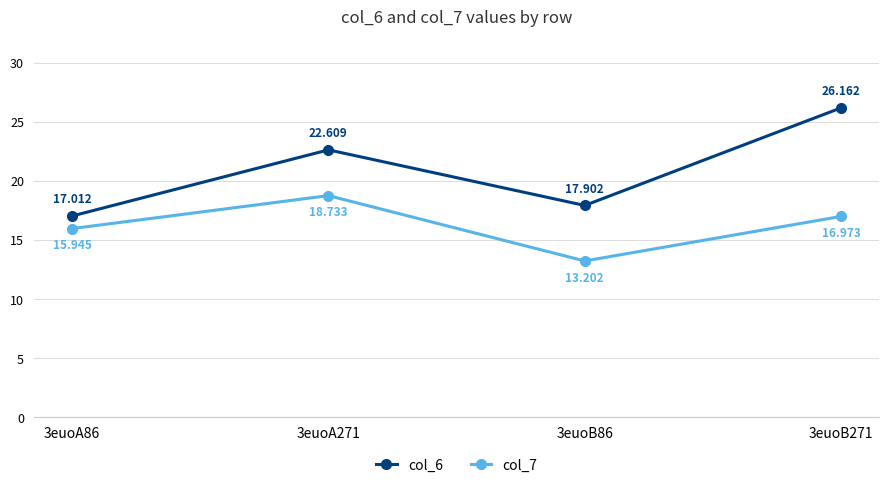

At how many categories does at least one series exceed 16?

4